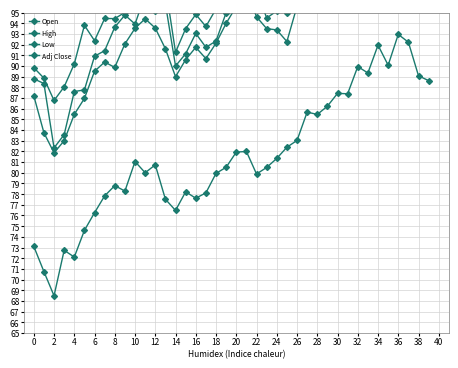

Which series has the largest range (max minus min)?

Open